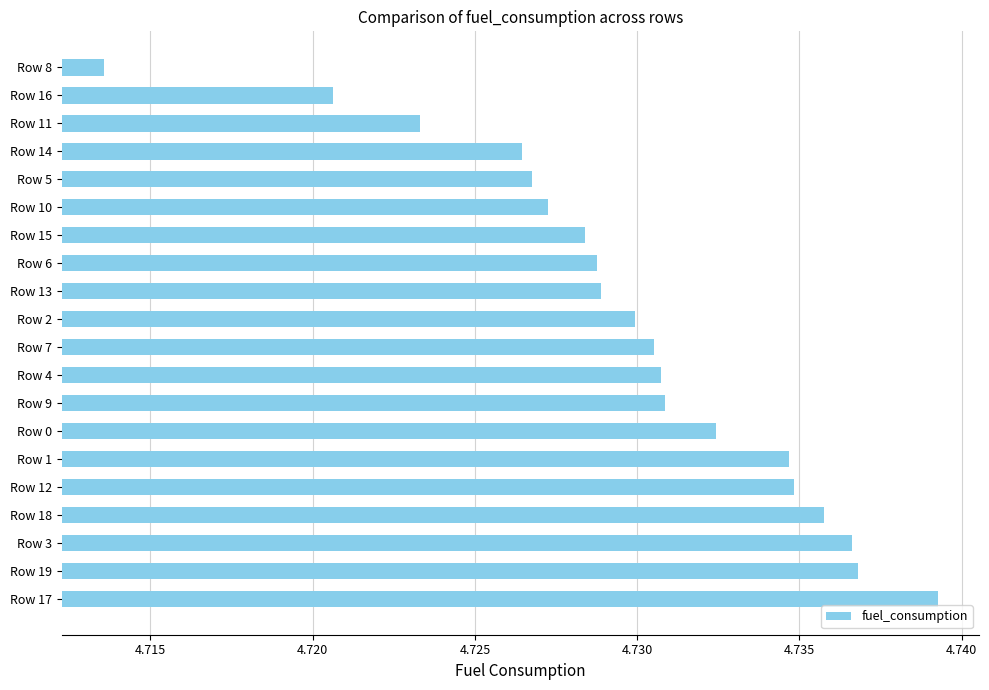

Approximately how many times larger is the value at Row 18 compared to Row 7?

1.0